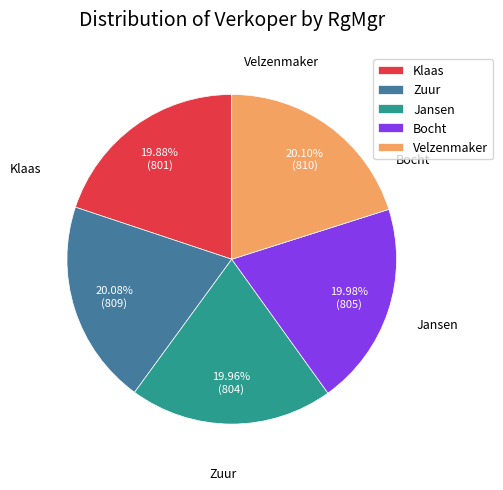

To the nearest percent, what is the average slice percentage?

20%